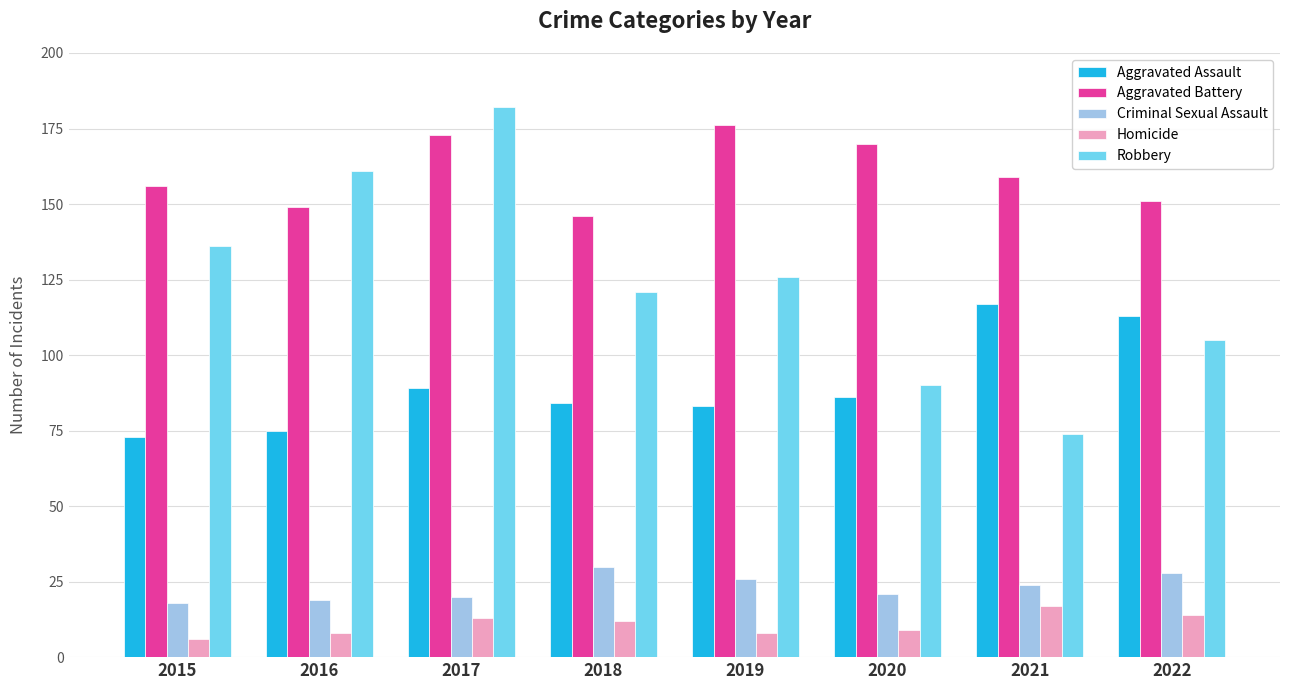

Where does the Aggravated Assault series first go above 86?

2017